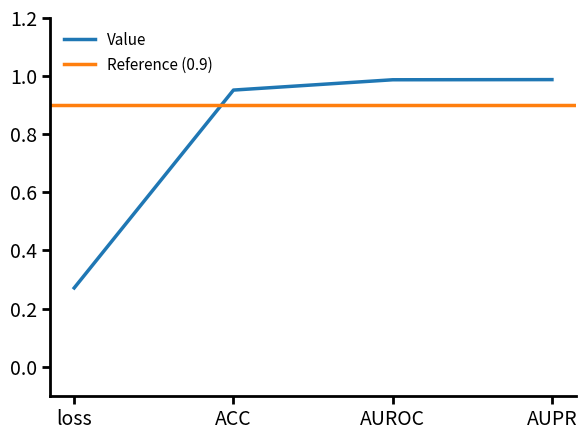

List the labels in order of value, smallest first.

loss, ACC, AUROC, AUPR